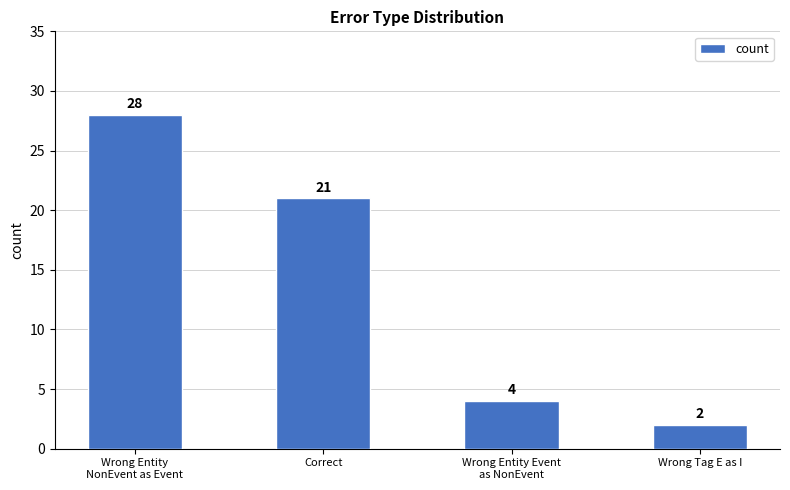

Rank the categories by value from highest to lowest.

Wrong Entity
NonEvent as Event, Correct, Wrong Entity Event
as NonEvent, Wrong Tag E as I